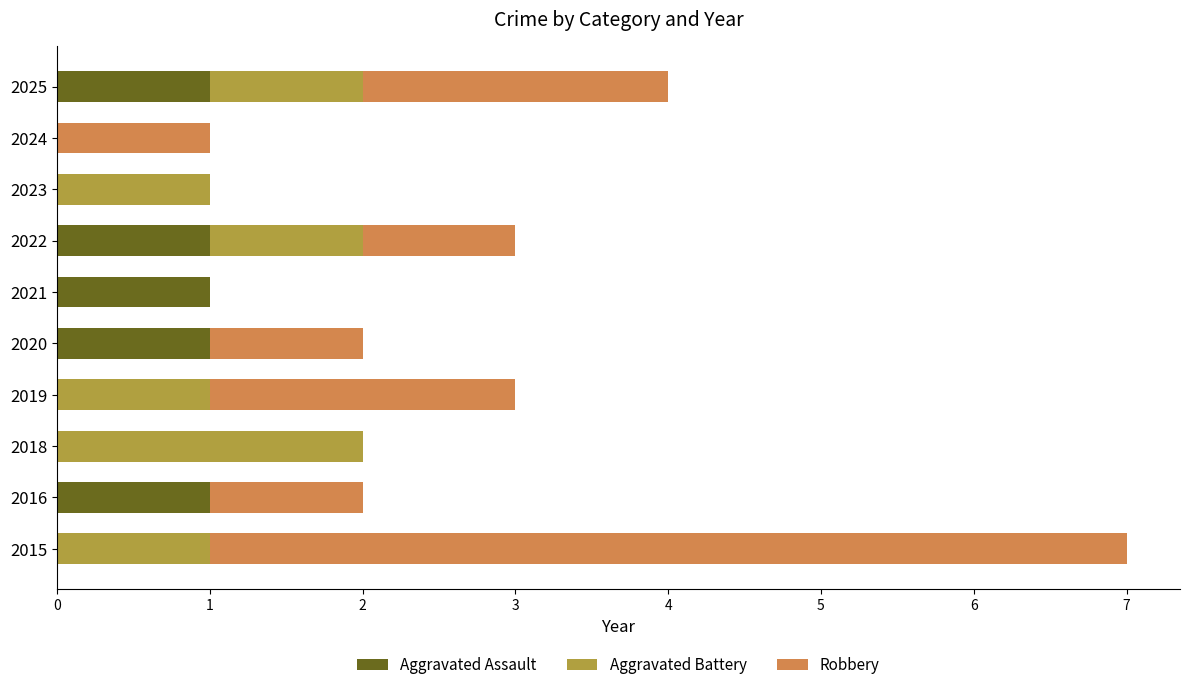

The value of Aggravated Assault at 2025 is 2. True or false?

False